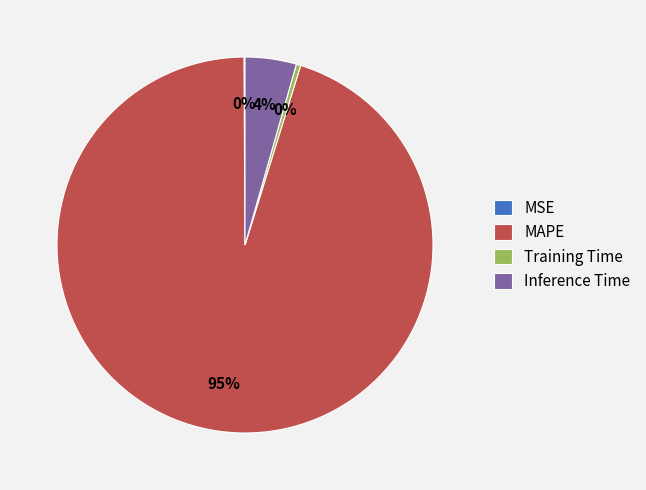

Is it true that MAPE is 88% of the pie?

False